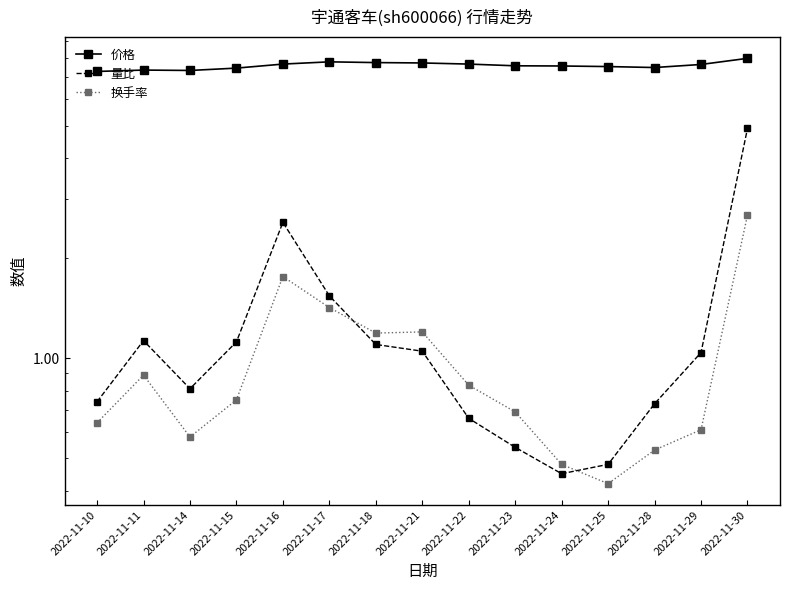

Where is the first local minimum for 价格?

2022-11-14